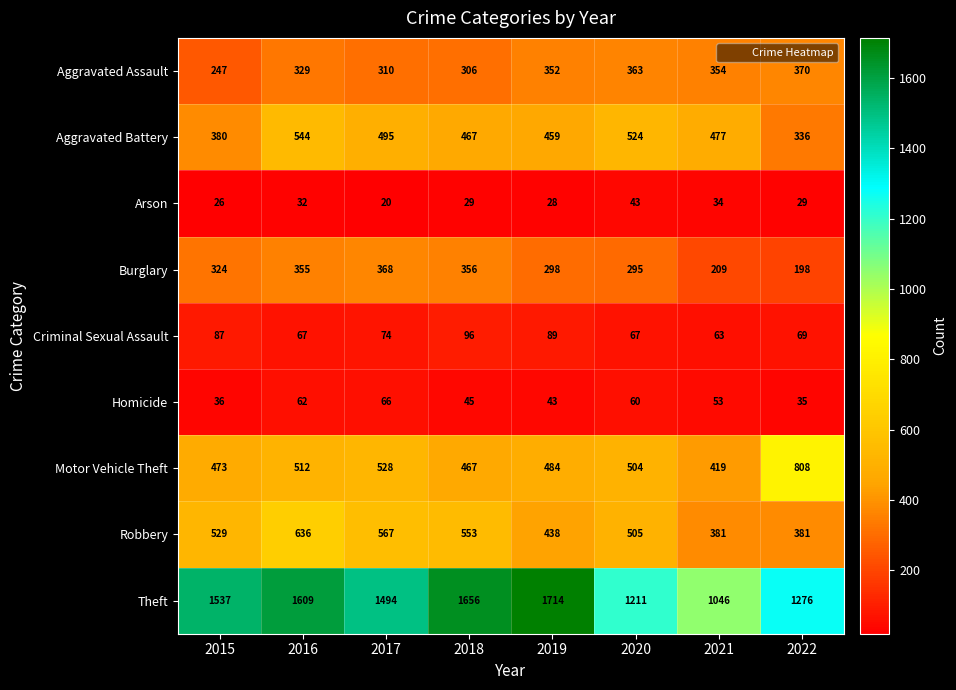

What is the sum of the Robbery values at 2016 and 2018?

1189